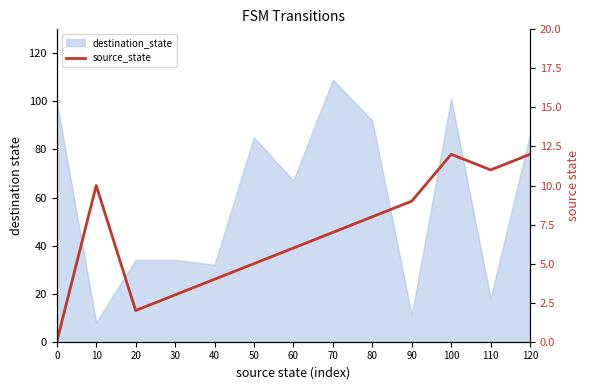

At which category does the data reach its first local peak?

10